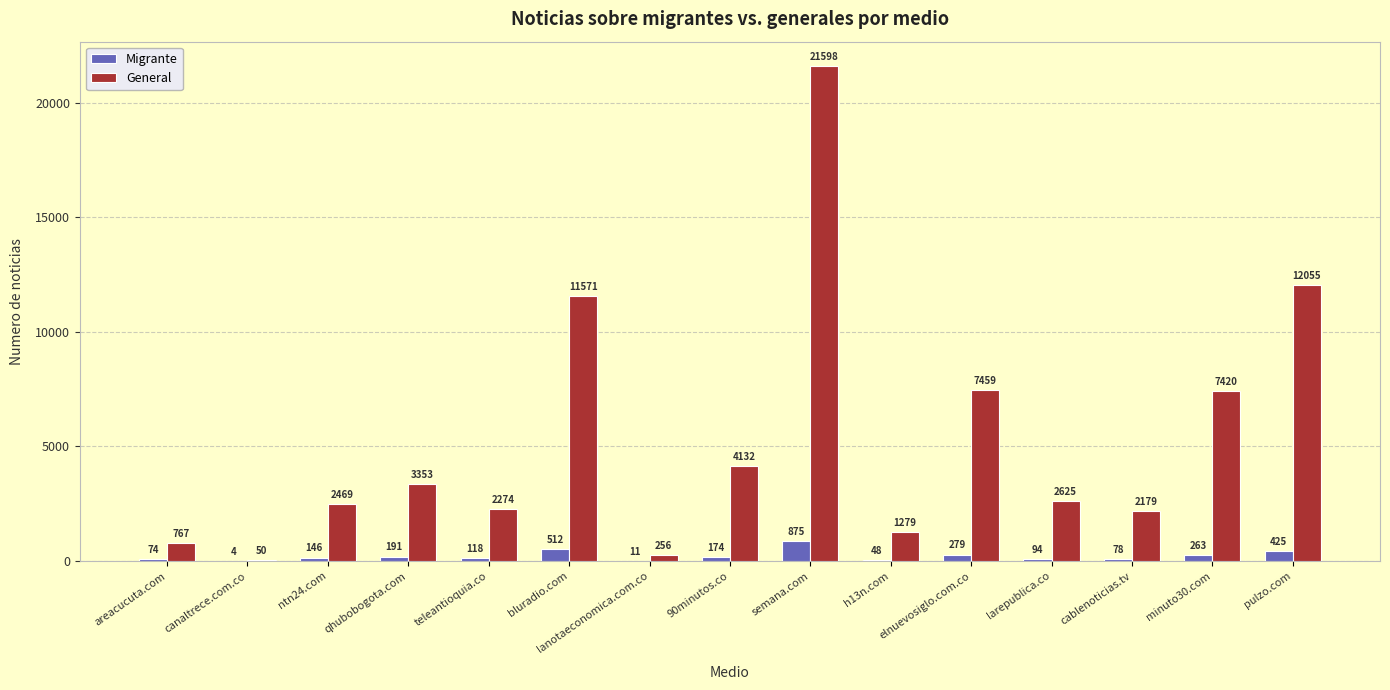

Which series has the largest total across all categories?

General